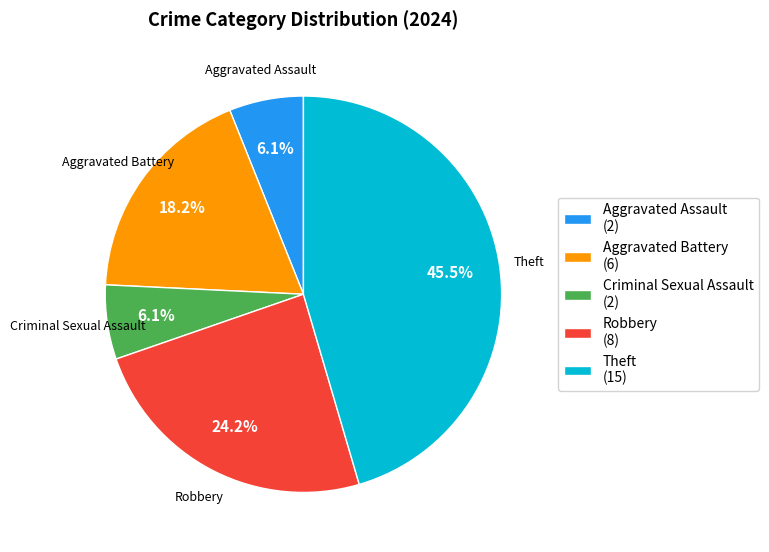

To the nearest percent, what is the difference between the largest and smallest slice percentages?

39%